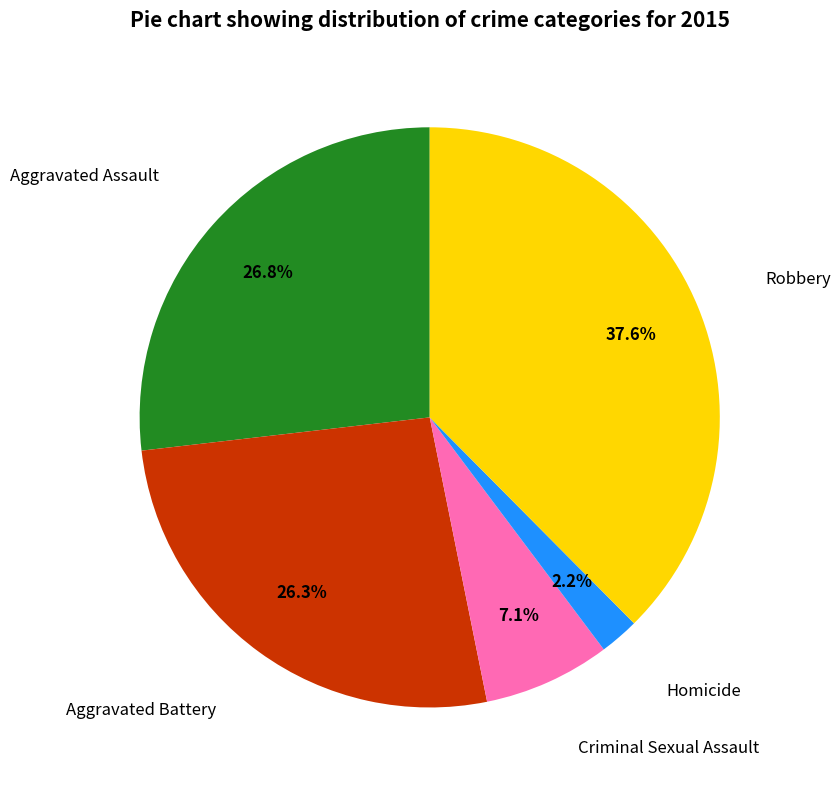

Approximately how many times larger is the value at Homicide compared to Criminal Sexual Assault?

0.3